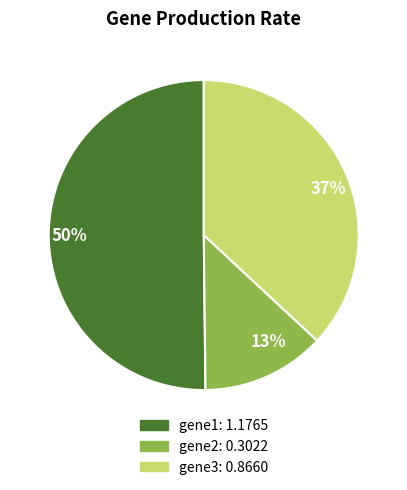

Which category accounts for the majority?

50%